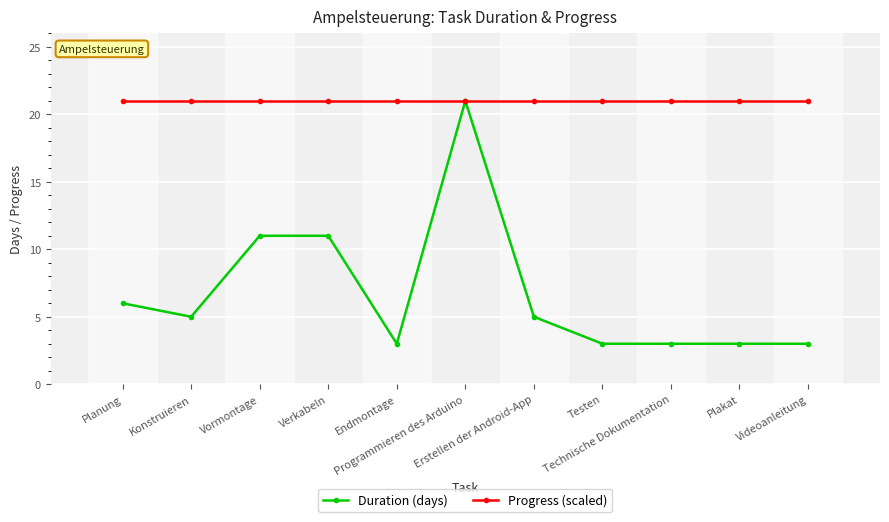

What is the total value across all series at Planung?

27